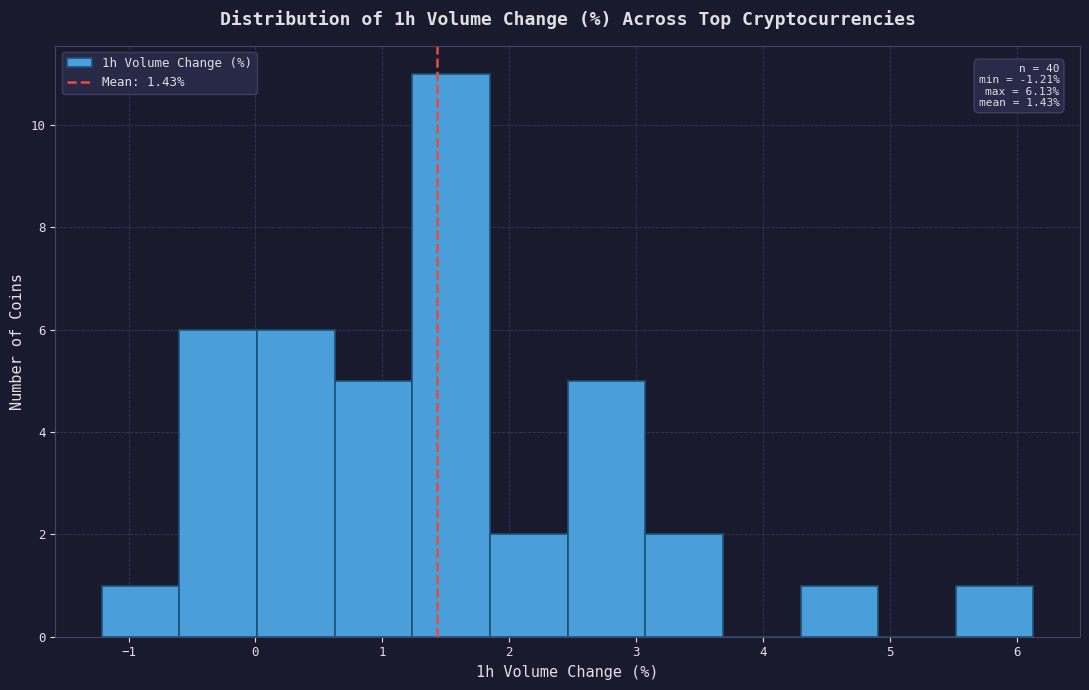

Which range on the x-axis has the tallest bar?

1.2 to 1.8